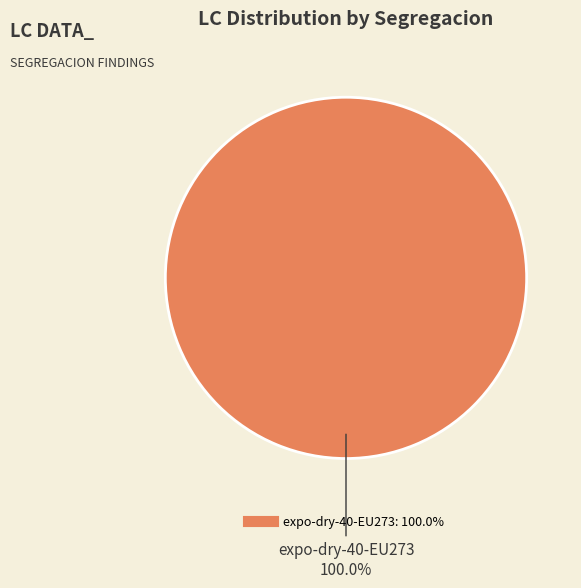

Is there a majority slice in this chart?

Yes